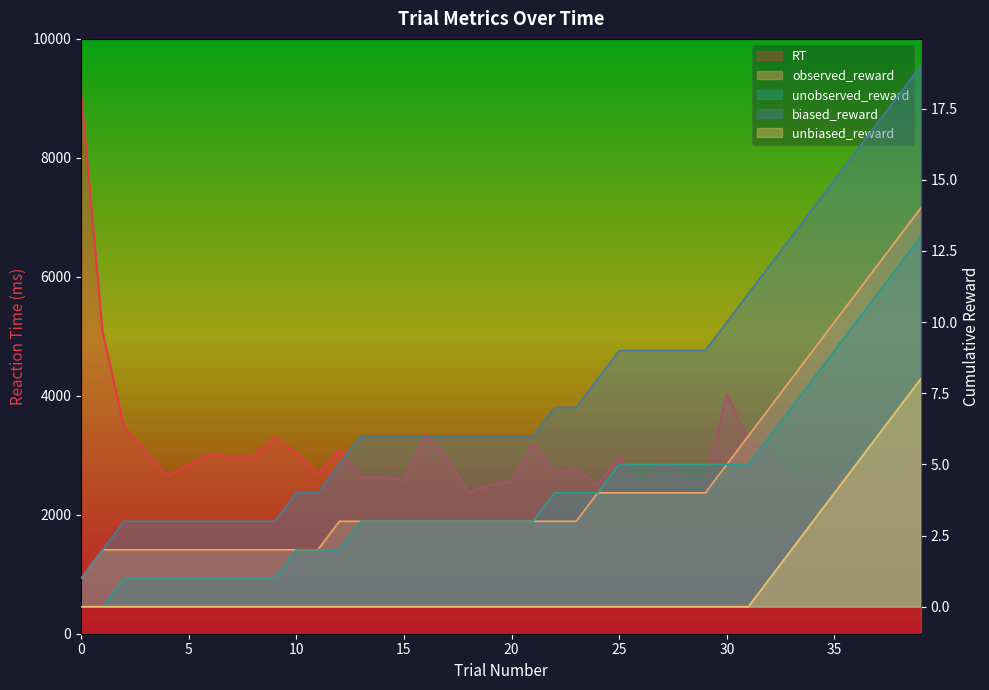

True or false: observed_reward and unobserved_reward intersect in this chart.

False